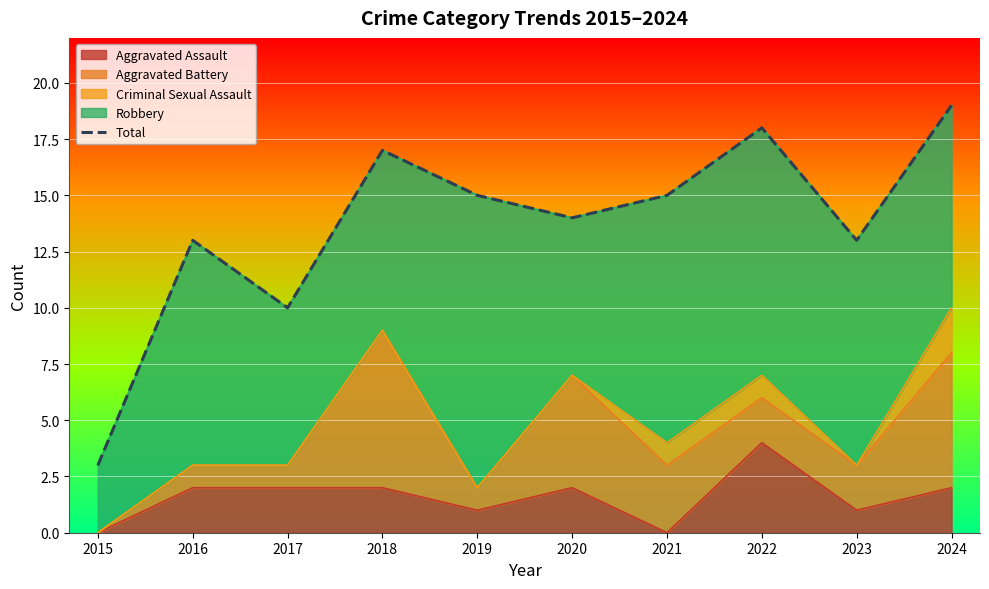

Which label corresponds to the largest value in the chart?

2024